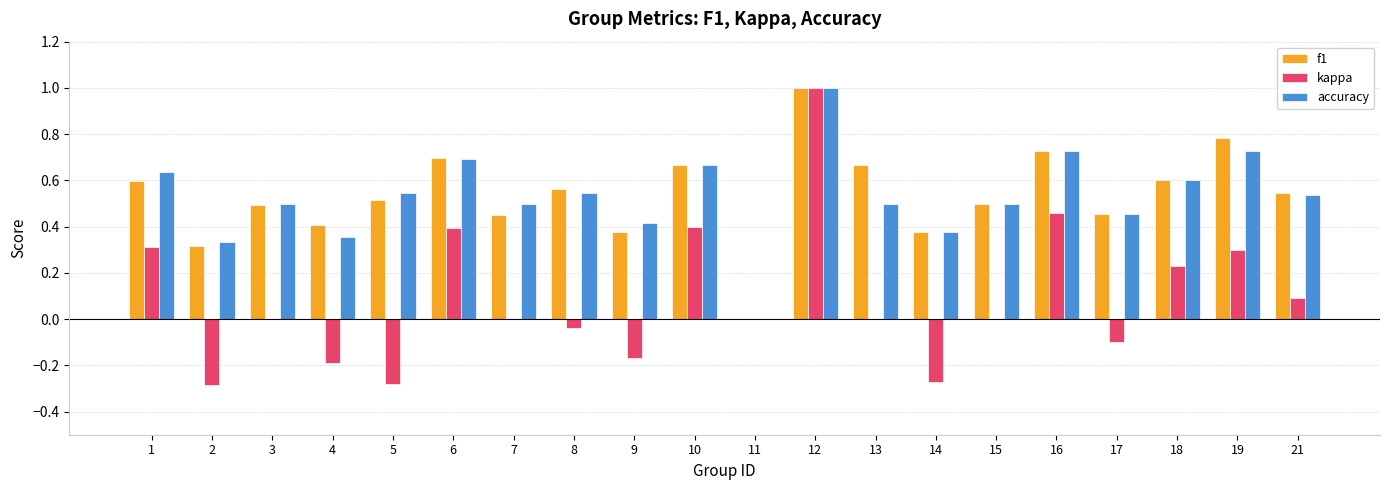

Which series has the largest range (max minus min)?

kappa